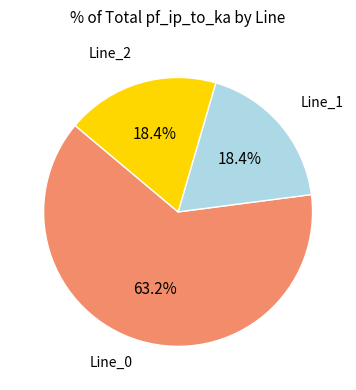

Is there any slice that represents more than half of the pie?

Yes